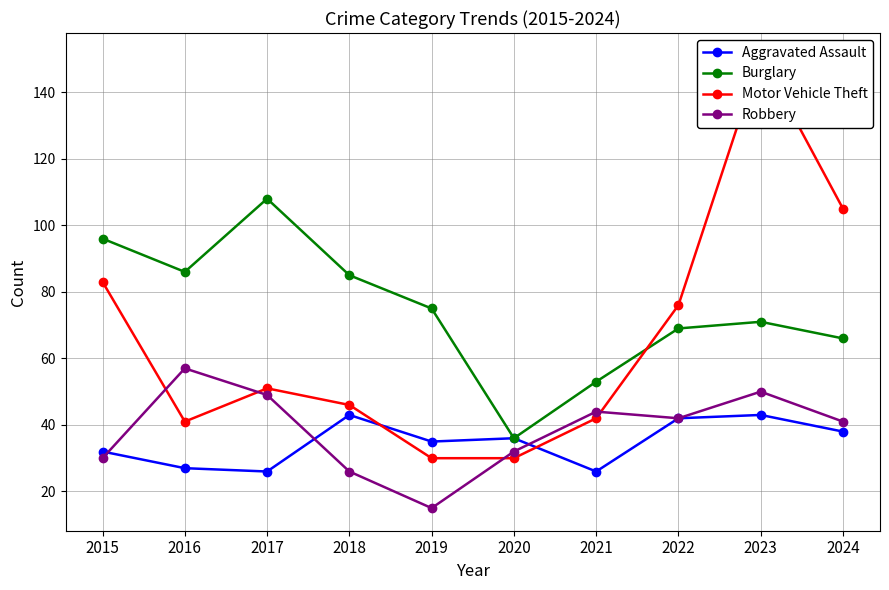

Which series ends up on top after the final intersection of Aggravated Assault and Motor Vehicle Theft?

Motor Vehicle Theft